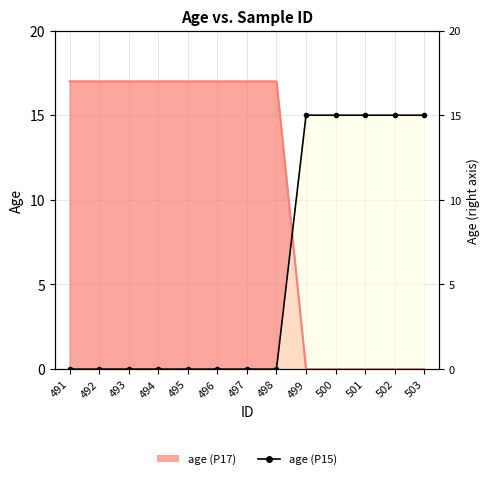

Which has a higher value, 495 or 498?

495